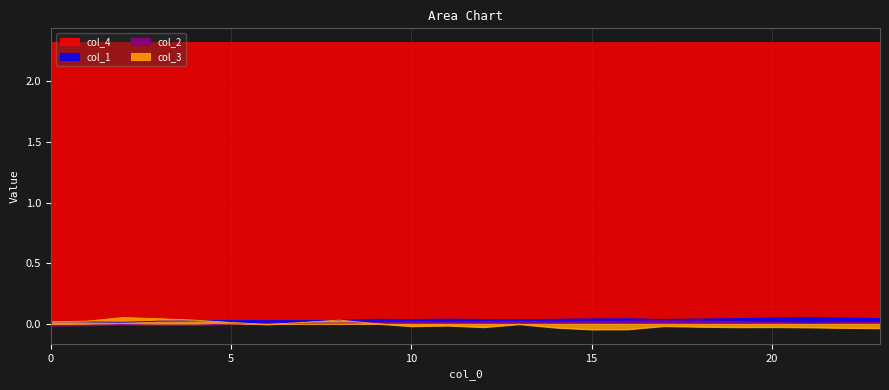

Is it true that col_4 equals 2.3 at 18?

True